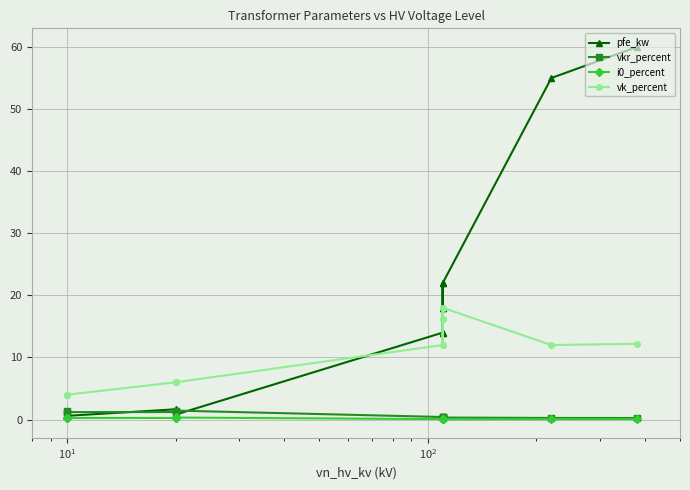

What is the minimum value for vk_percent?

4.0